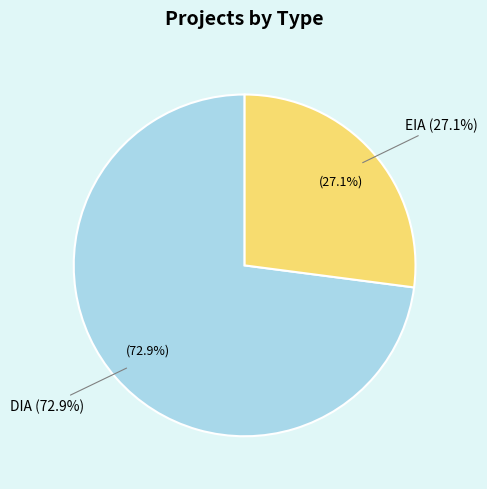

Between DIA and EIA, which is larger?

DIA